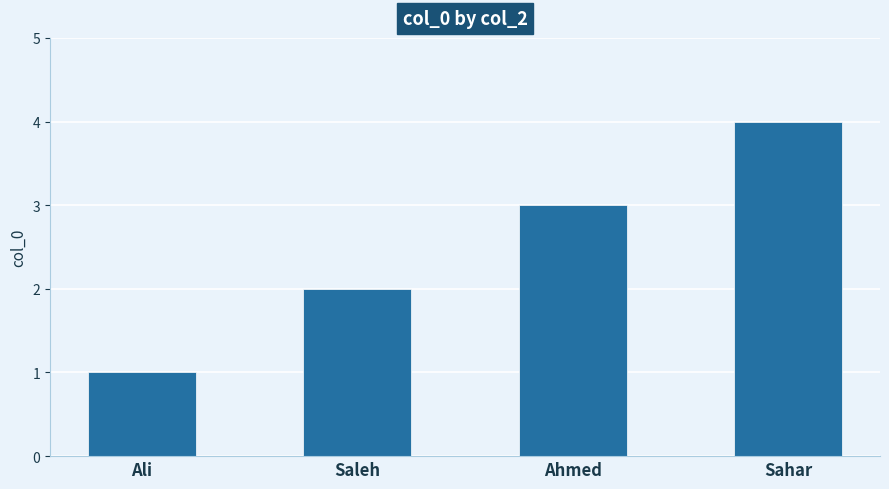

What value does the data have at Sahar?

4